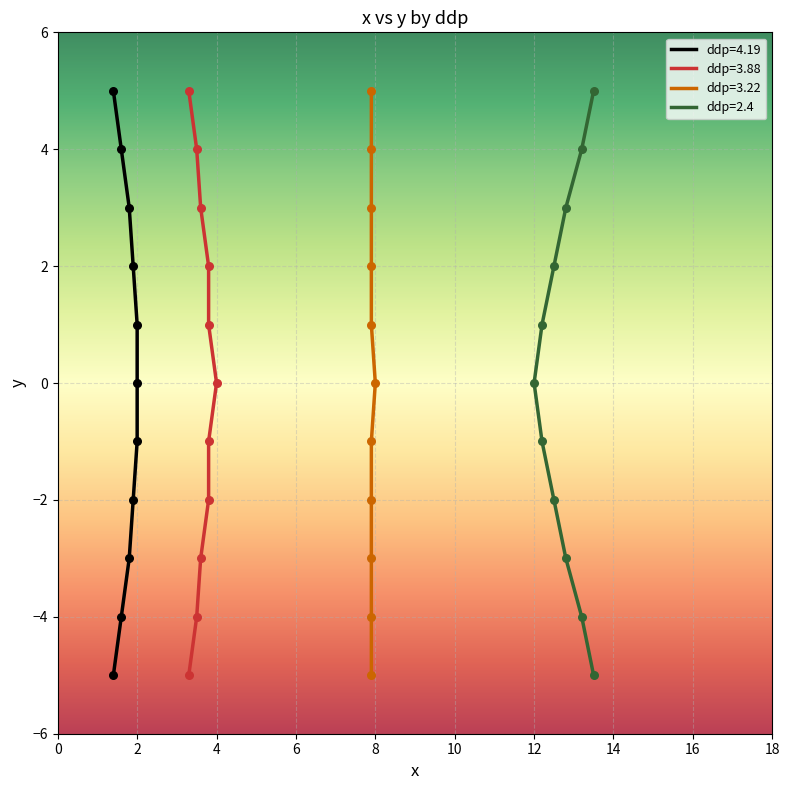

Is the value of ddp=3.22 at 5 greater than the value of ddp=4.19 at 4?

Yes